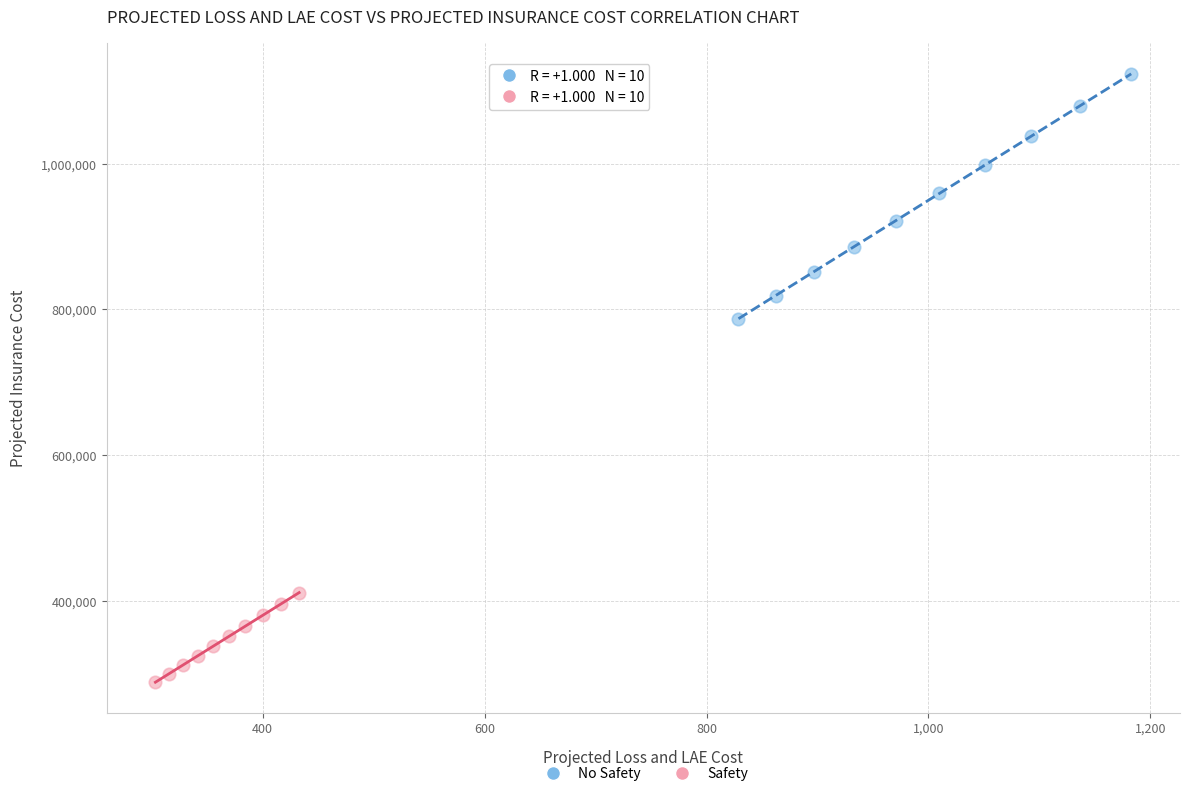

What are all the series names shown in the legend?

No Safety, Safety